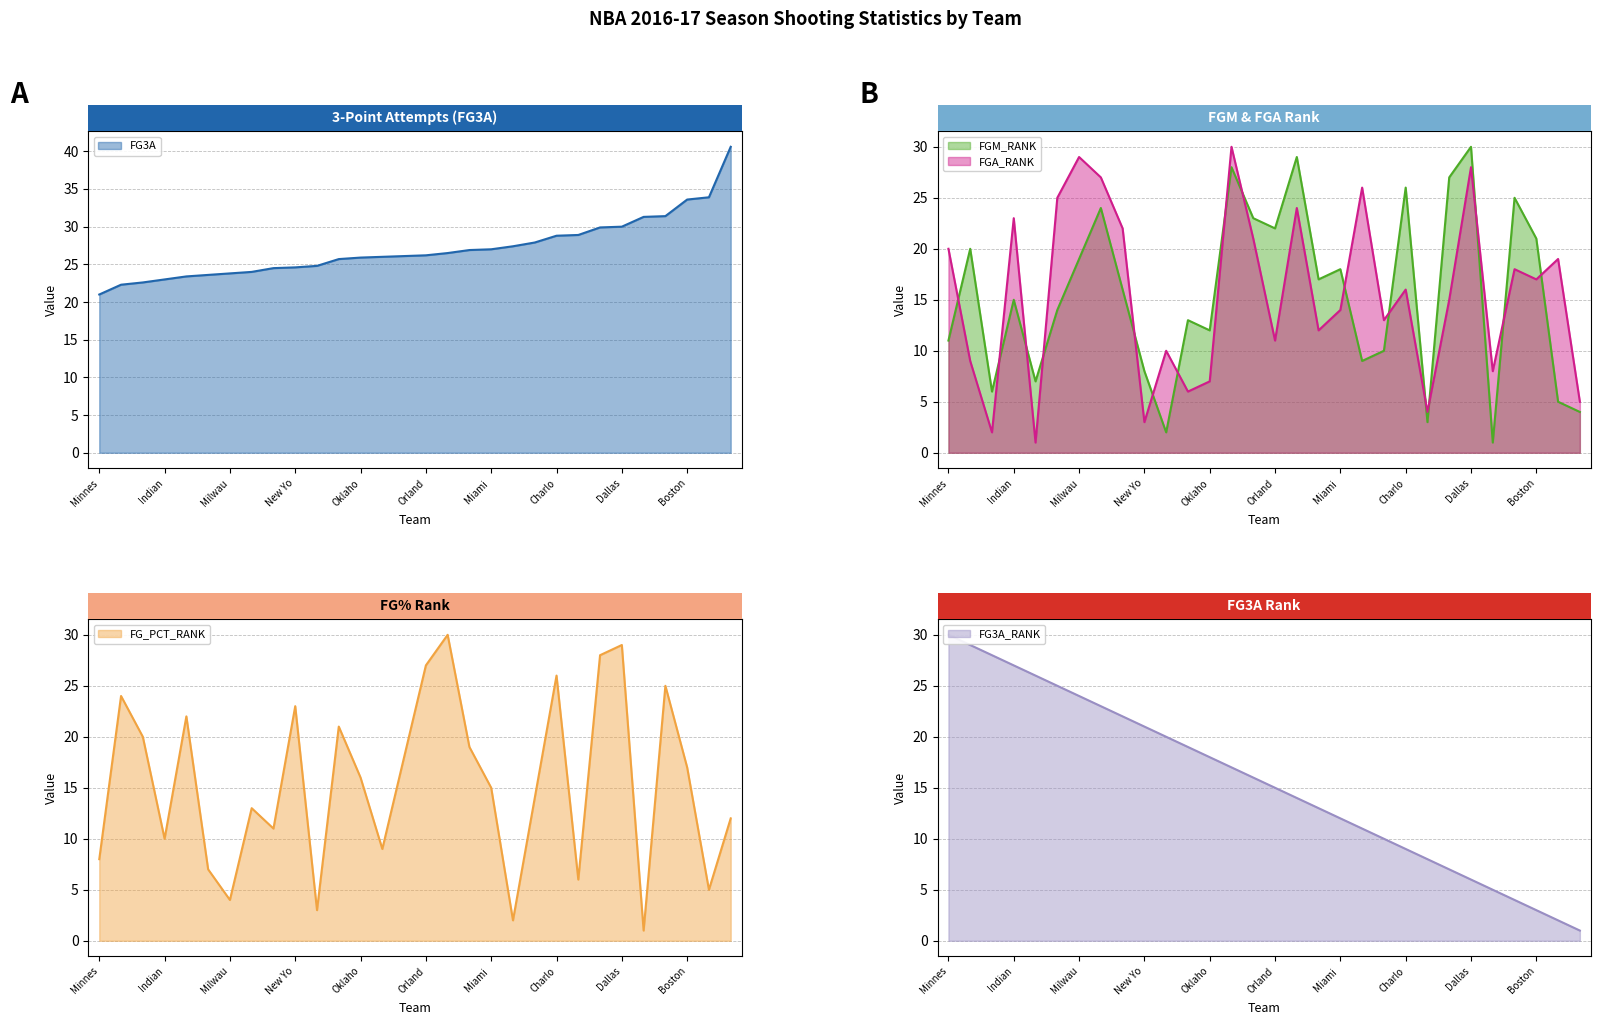

How many lines are shown in the chart?

5